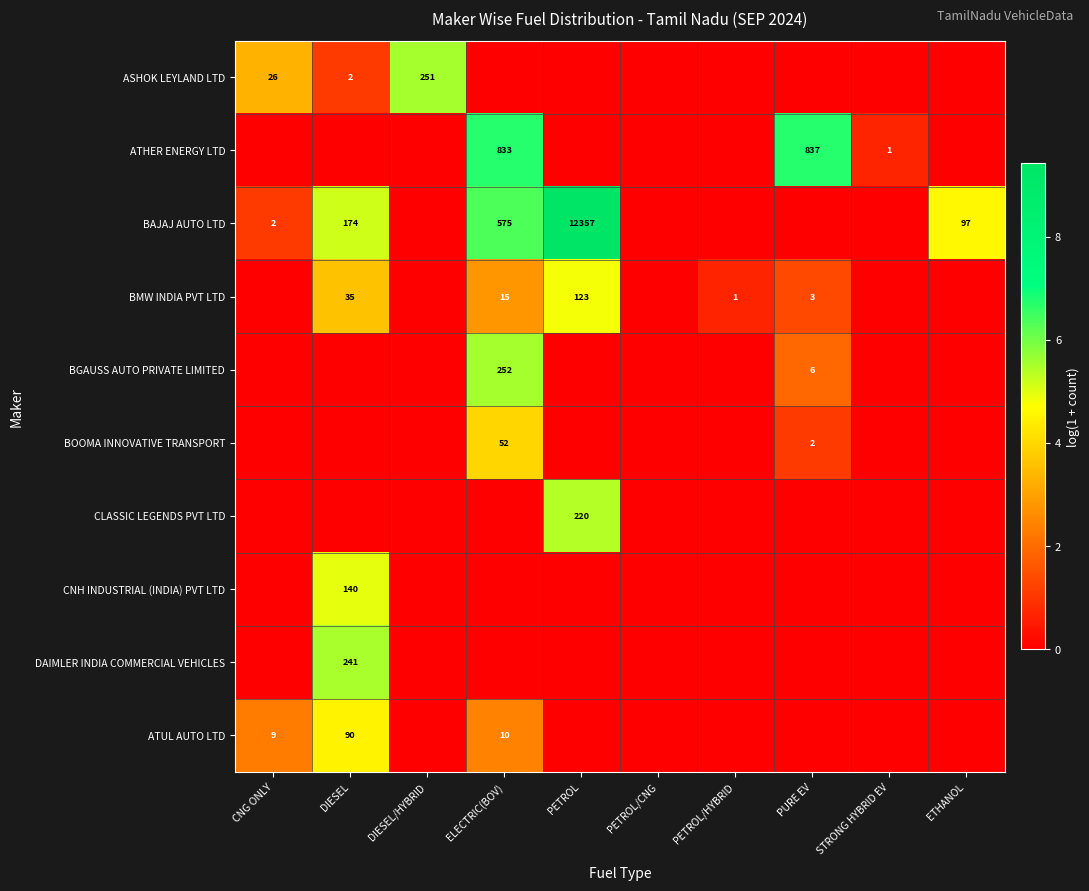

The ASHOK LEYLAND LTD series shows 1 at DIESEL. True or false?

False